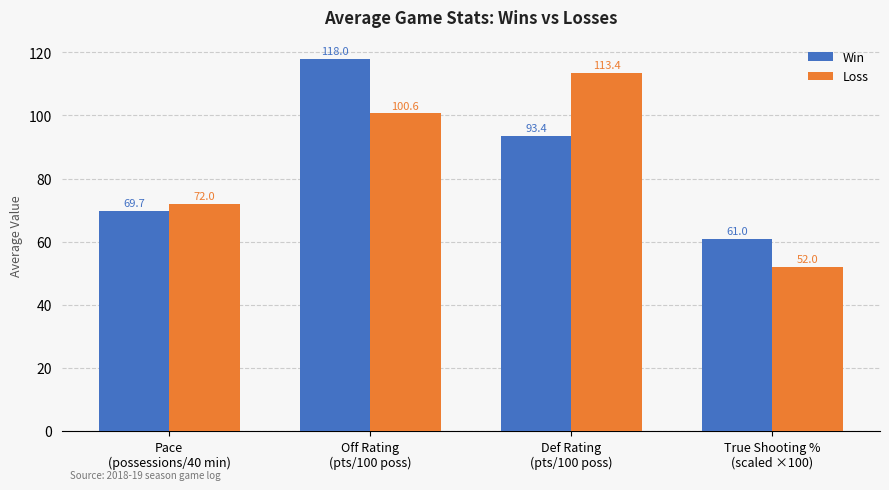

What is the greatest value displayed?

118.0